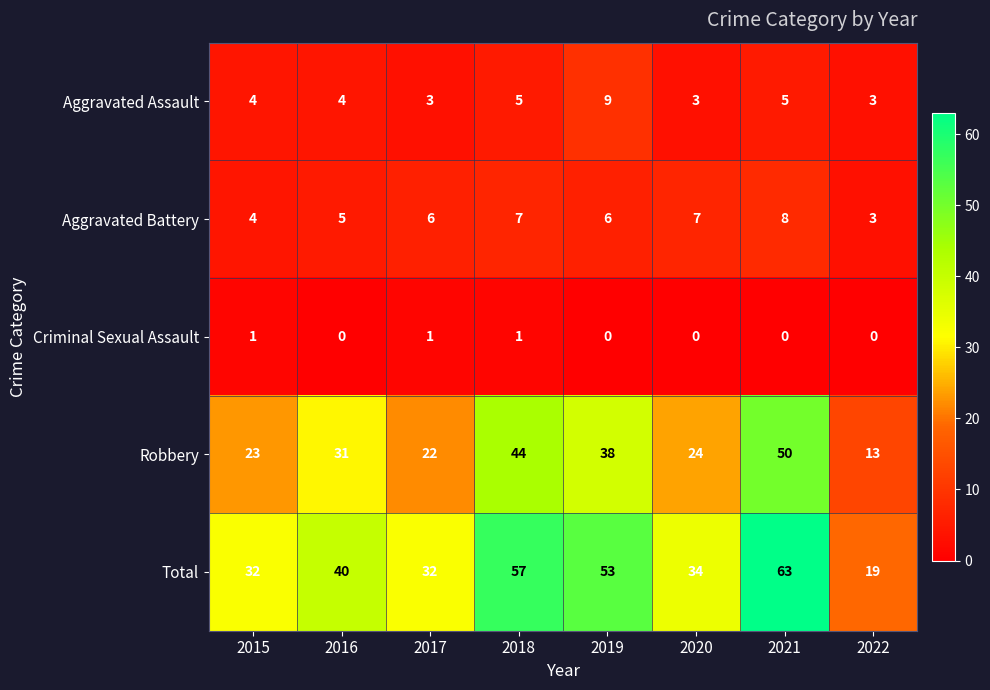

The value of Aggravated Battery at 2015 is 4. True or false?

True